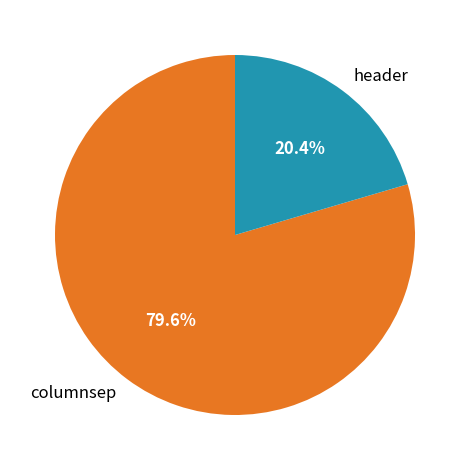

Approximately how many times larger is the value at header compared to columnsep?

0.3